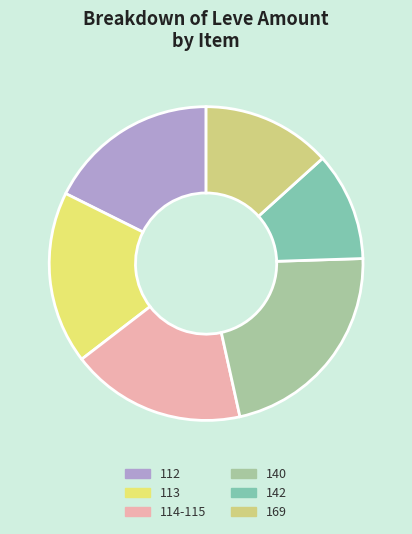

What is the largest slice in the pie chart?

140